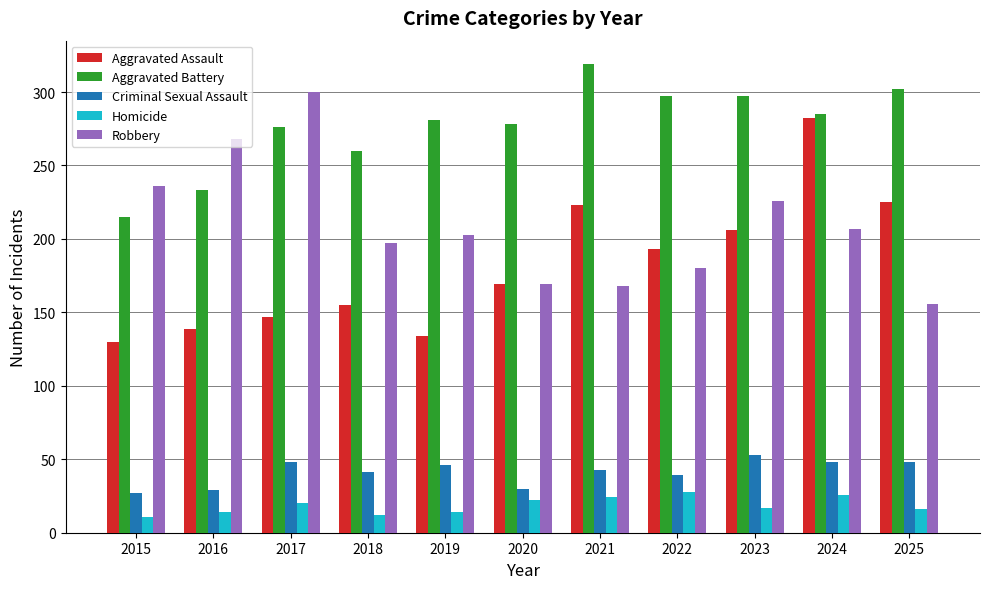

At which category is the sum across all series the highest?

2024